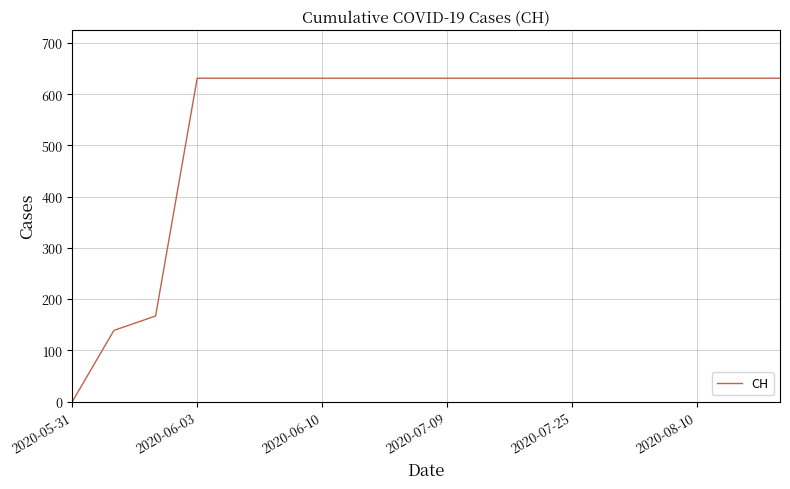

What is the maximum value shown in the chart?

631